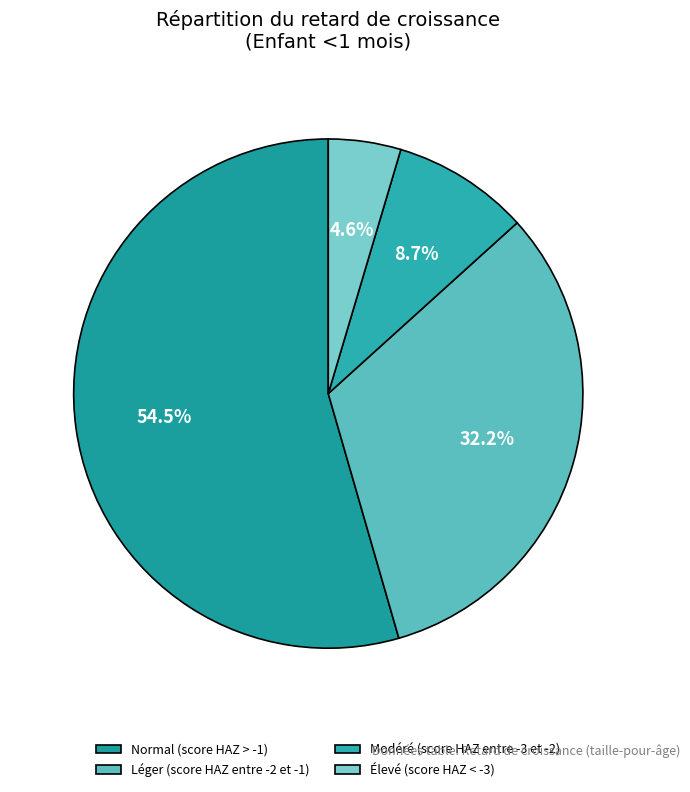

The Léger (score HAZ entre -2 et -1) slice represents 32% of the pie. True or false?

True